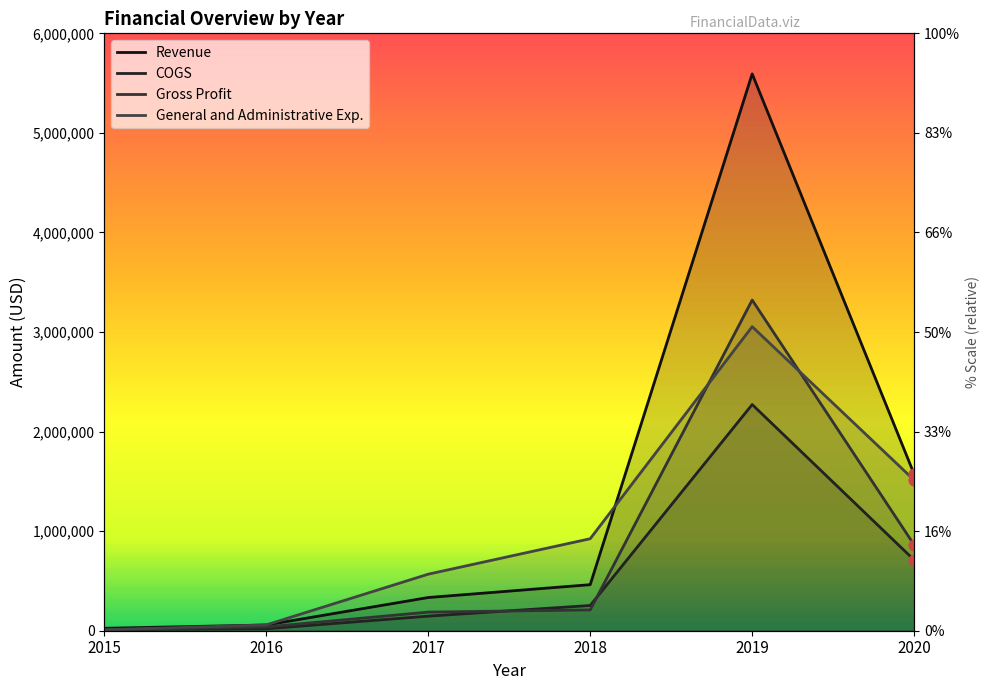

Which series contains the lowest Y value?

General and Administrative Exp.